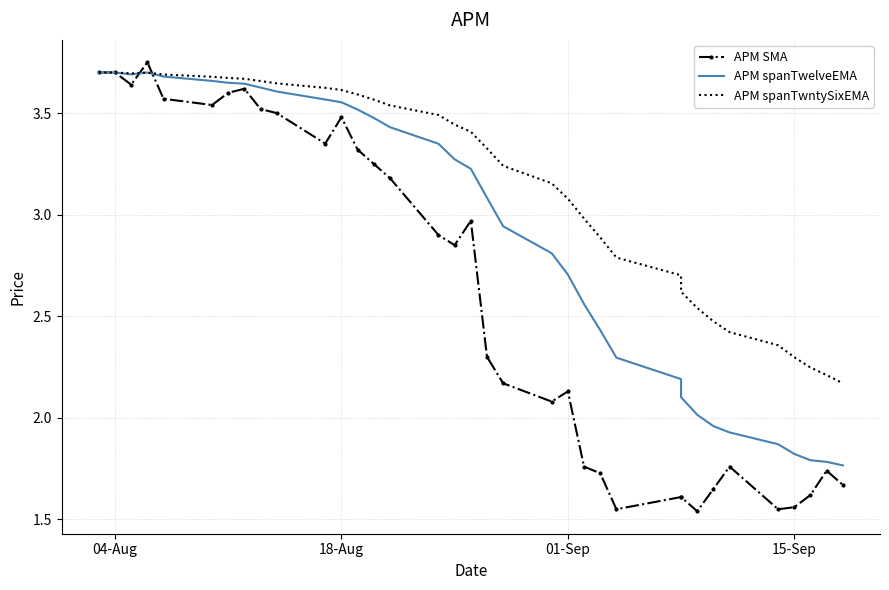

After their last crossing, which series has the higher values: APM spanTwntySixEMA or APM spanTwelveEMA?

APM spanTwntySixEMA